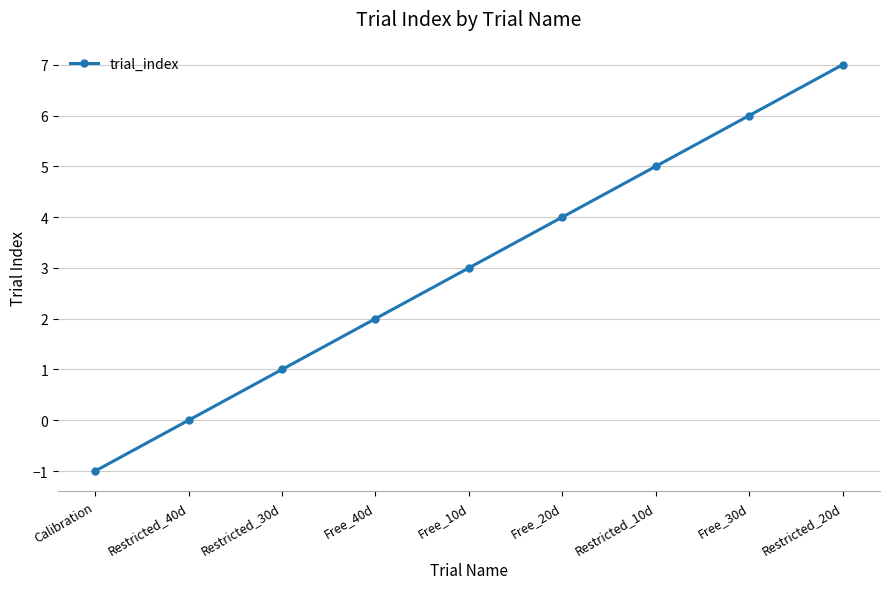

The chart shows a value of 7 at Free_20d. True or false?

False